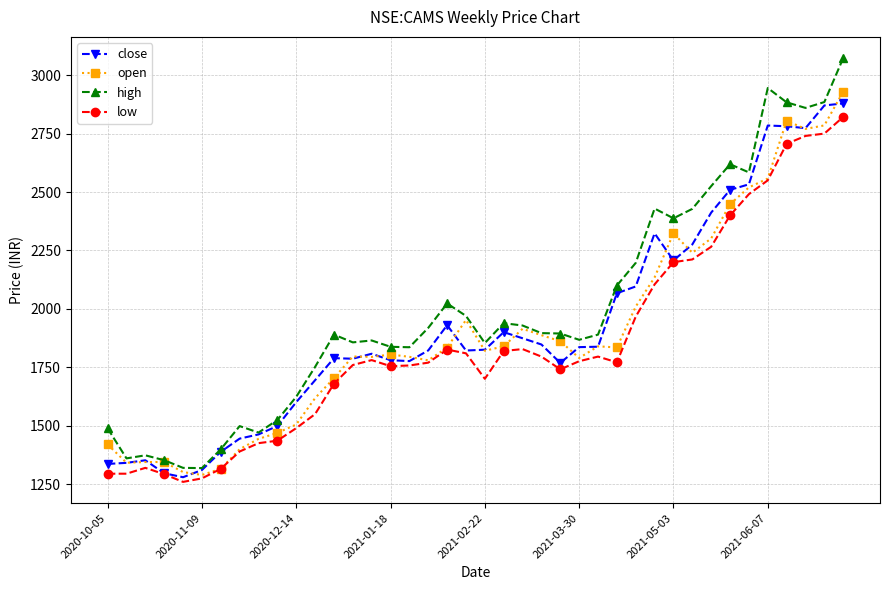

Does the chart have visible grid lines?

Yes